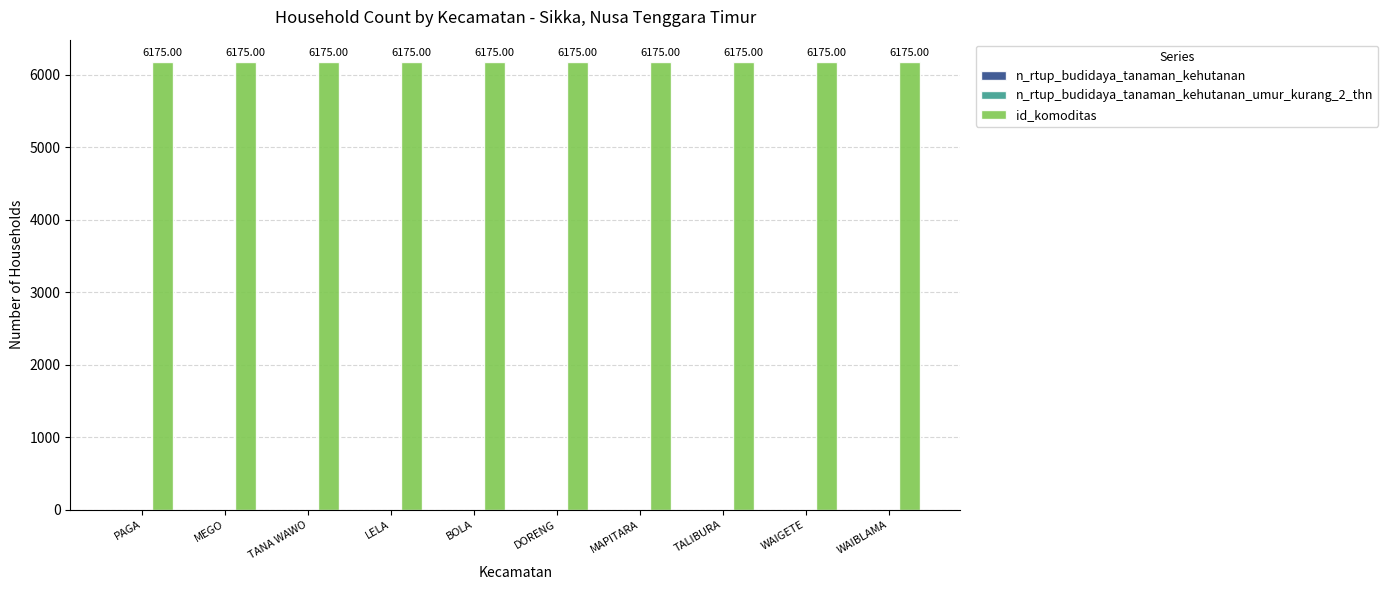

Is it true that n_rtup_budidaya_tanaman_kehutanan equals 0 at DORENG?

True